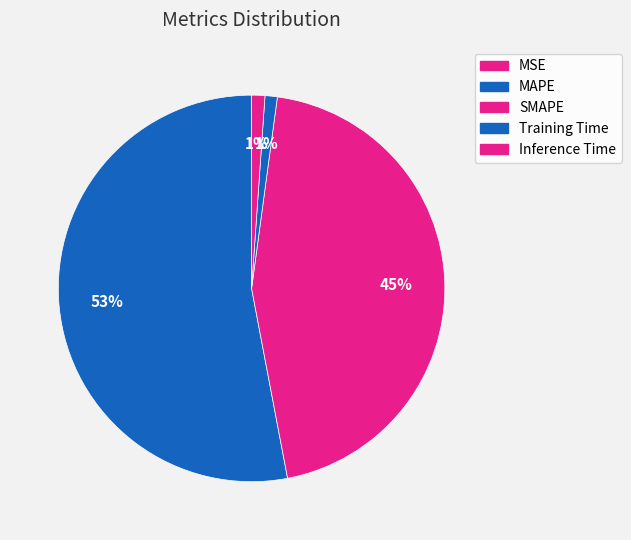

Combined, do MSE and SMAPE account for over 50%?

No